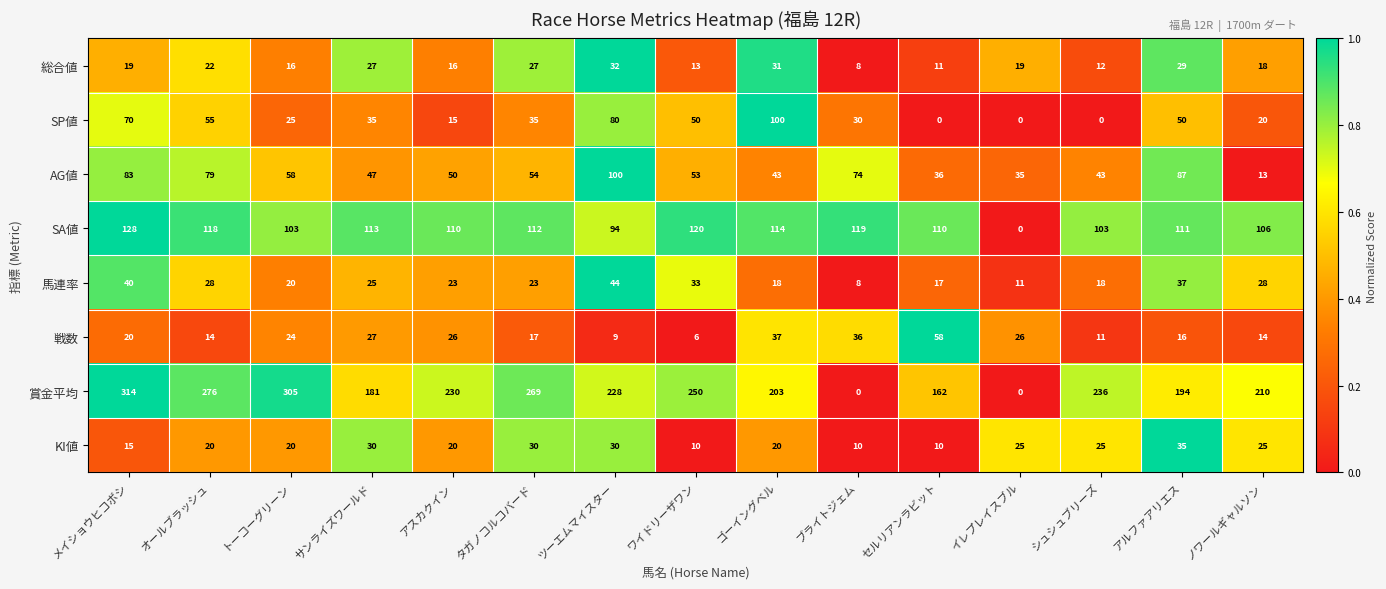

What is the difference between the maximum and second lowest values in the KI値 series?

25